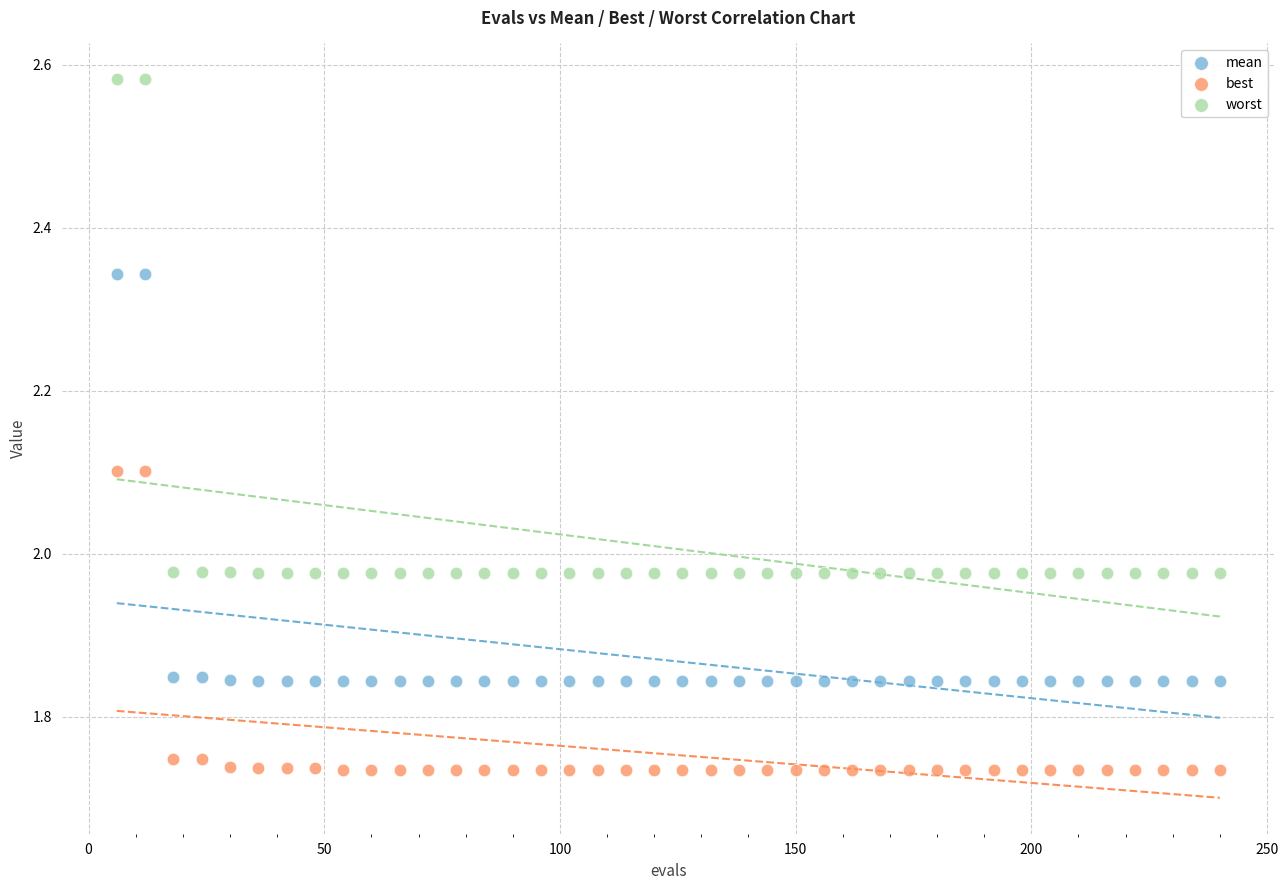

What is the X range (max minus min) for the scatter plot?

234.0